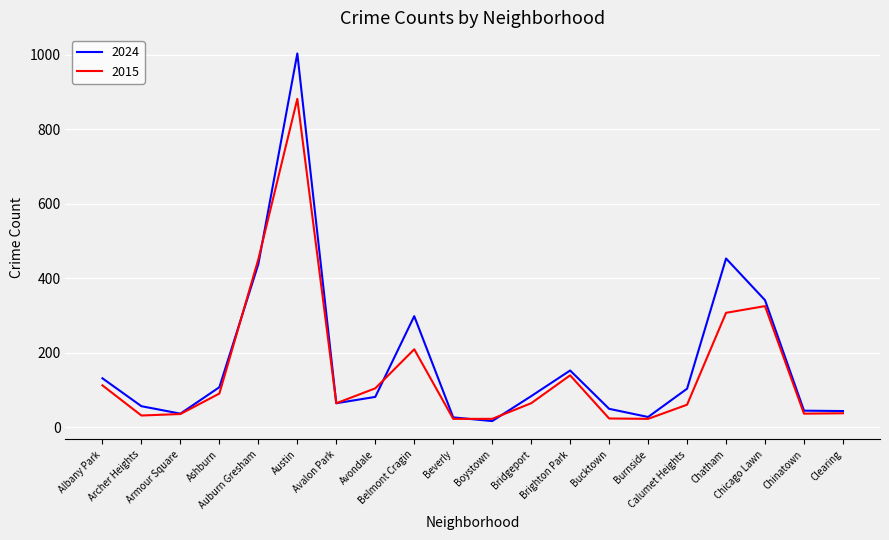

Is it true that 2024 equals 16 at Boystown?

True